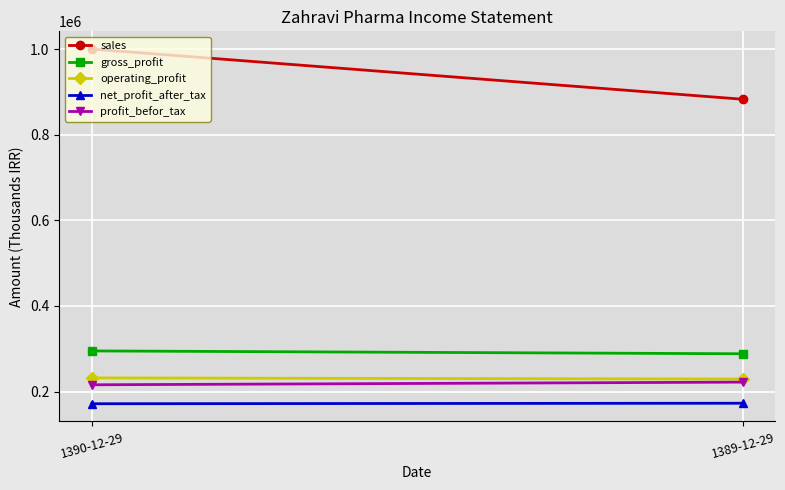

What is the sum of all net_profit_after_tax values?

344160